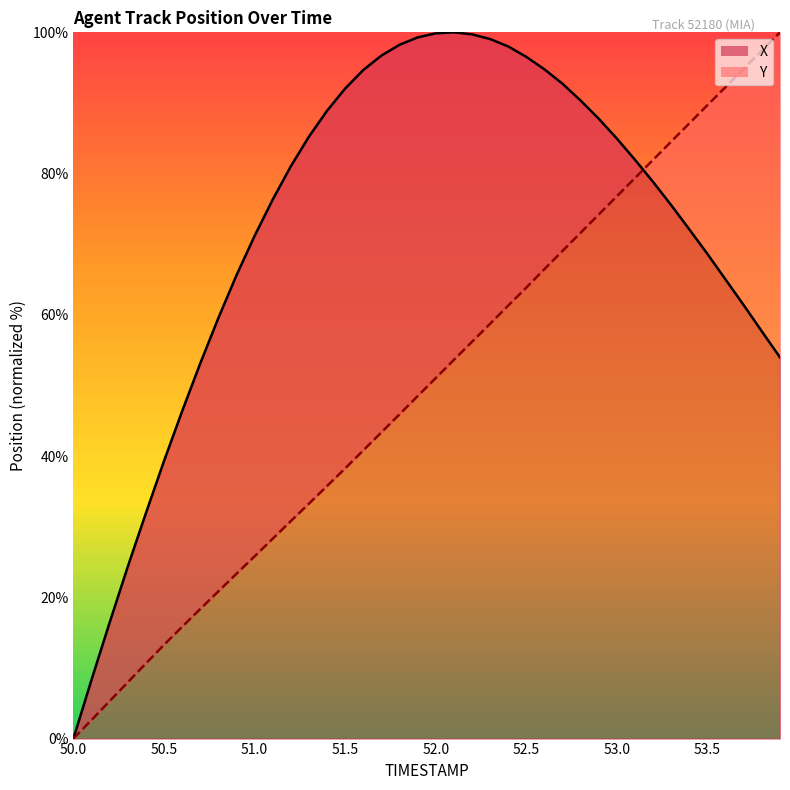

True or false: X has a value of 154.8 at 52.5.

False